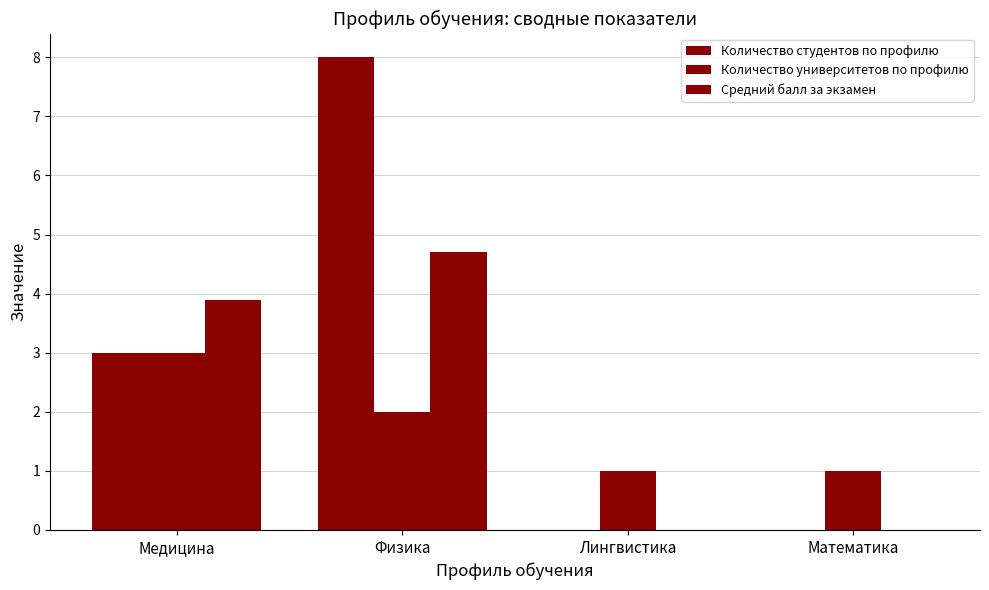

What is the maximum value shown in the chart?

8.0